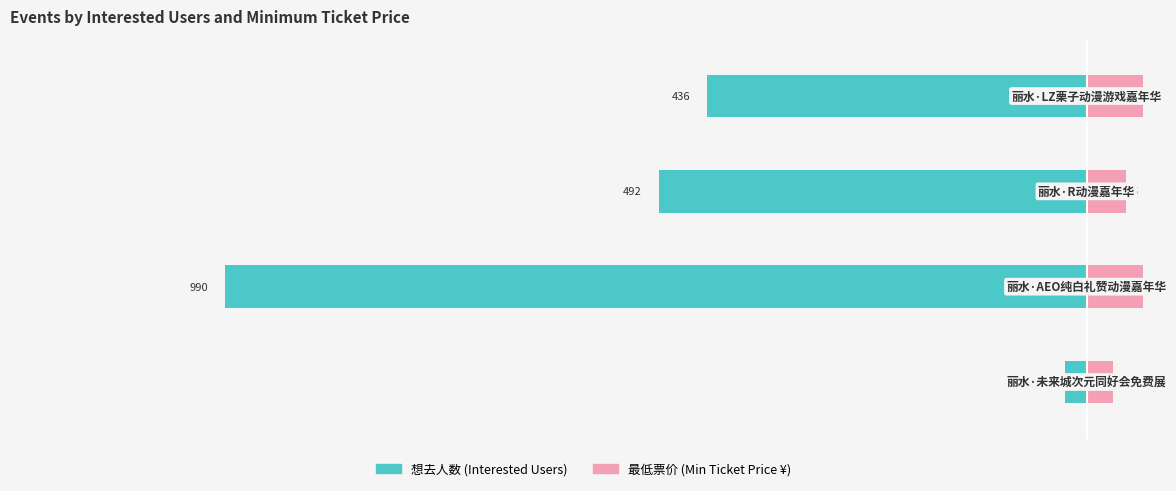

Is the value of 想去人数 at −1200 greater than the value of 最低票价 at −800?

No